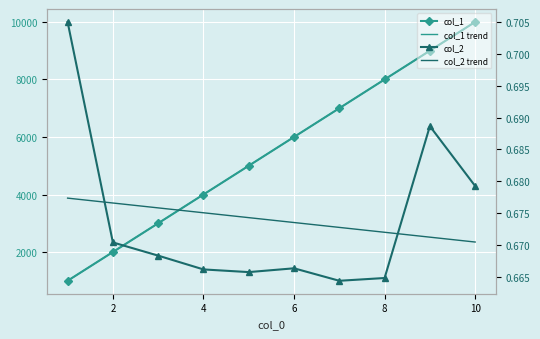

How many values in the col_1 series exceed 6000?

4